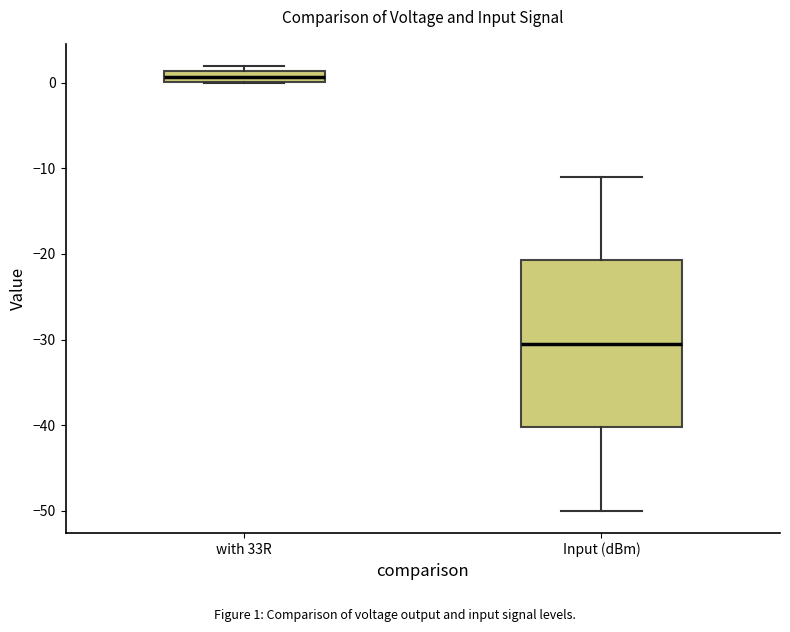

Which box is the tallest, from its lower edge to its upper edge?

Input (dBm)